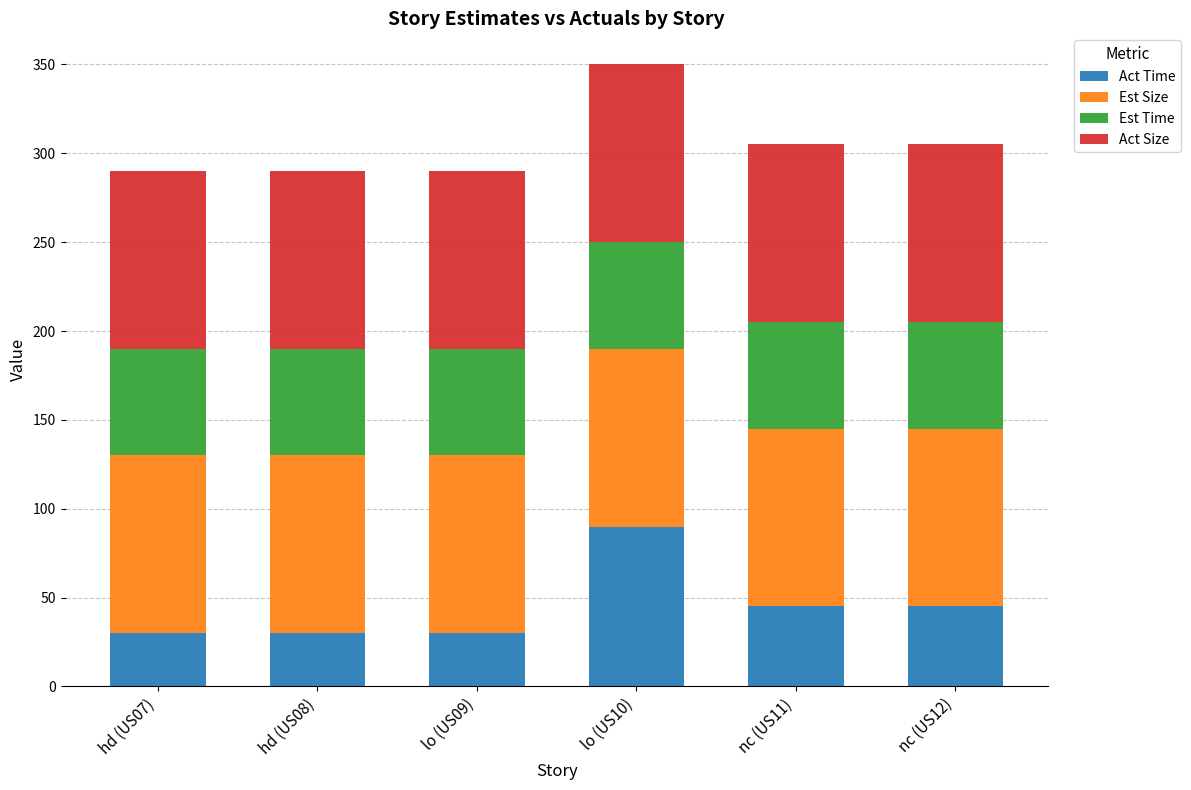

The Act Time series shows 45 at nc (US12). True or false?

True